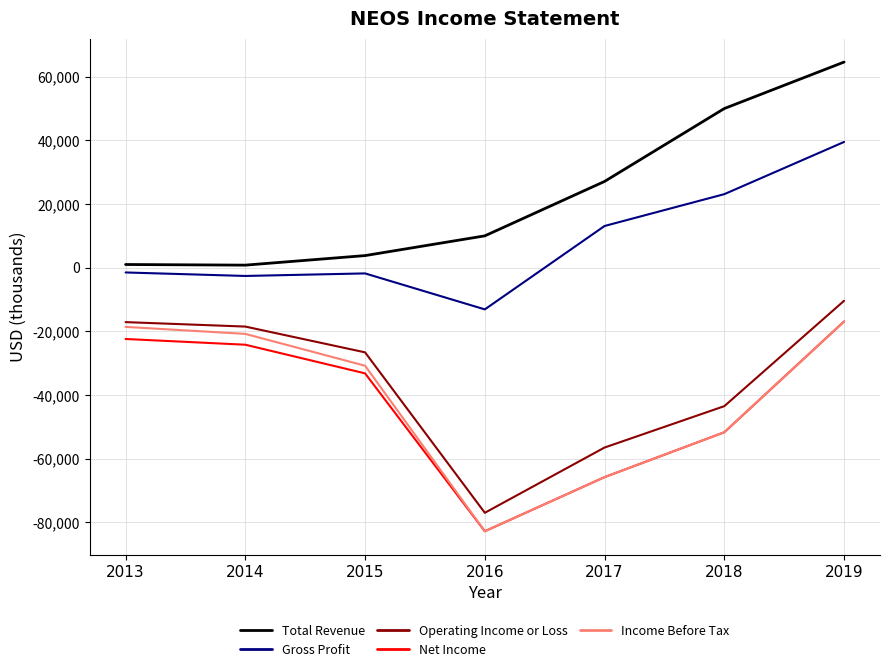

The value of Operating Income or Loss at 2015 is -26600. True or false?

True